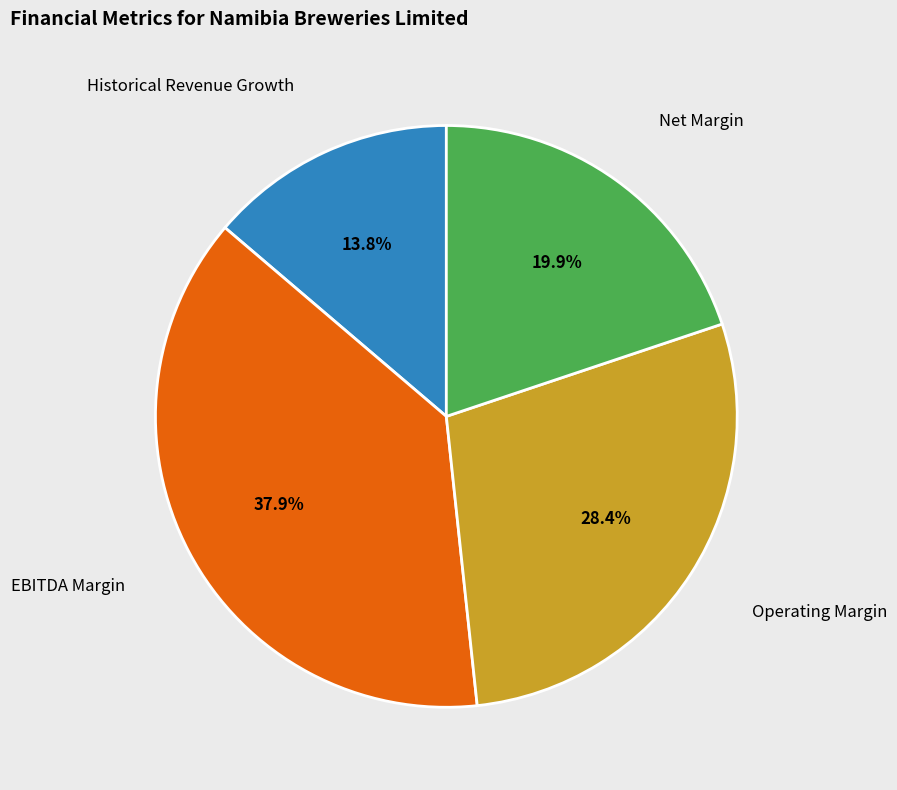

Does any single category account for the majority?

No